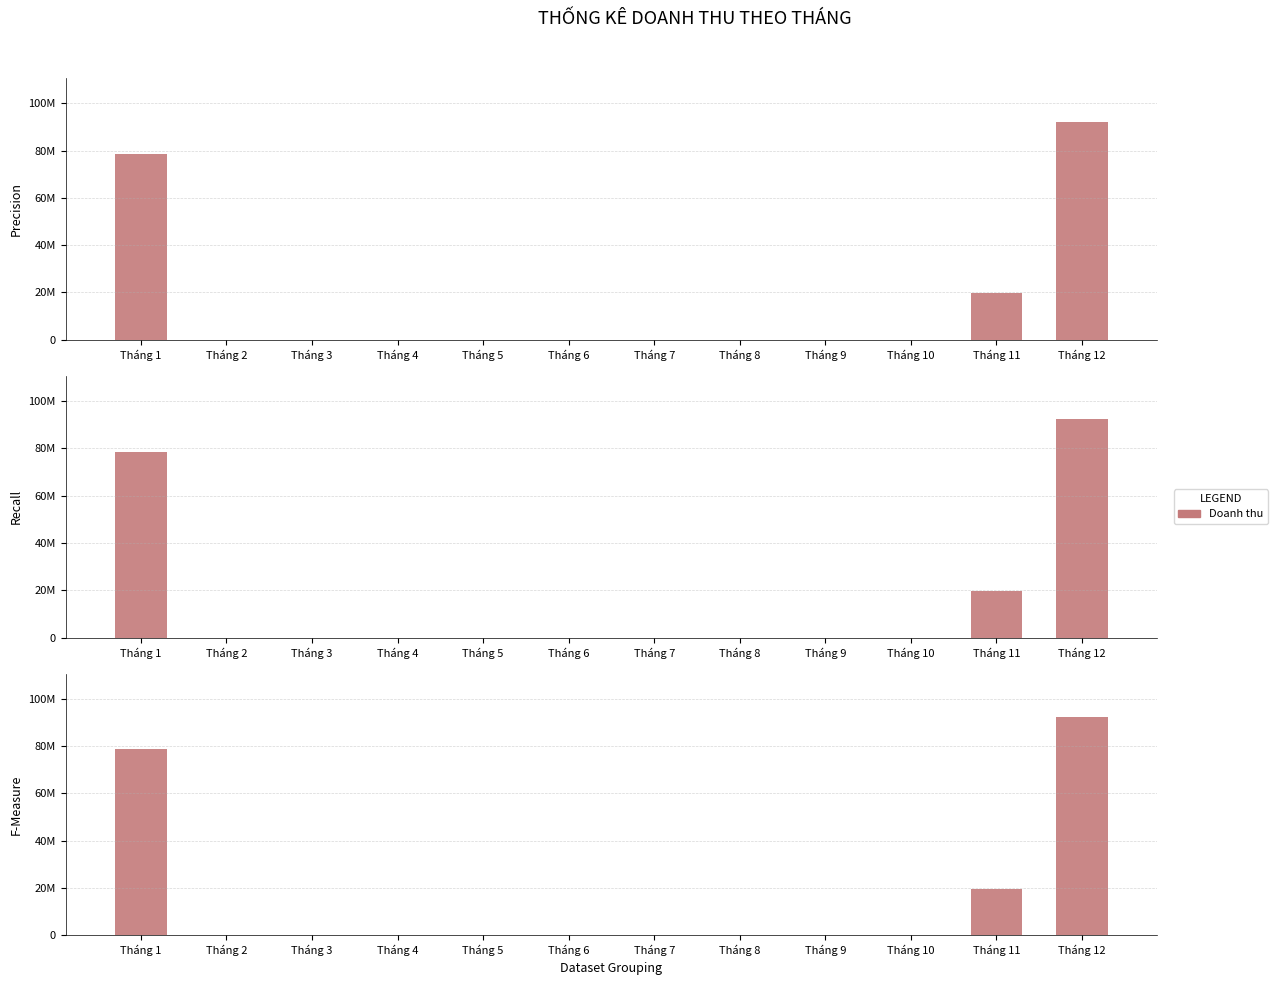

How many data points does each series have?

12